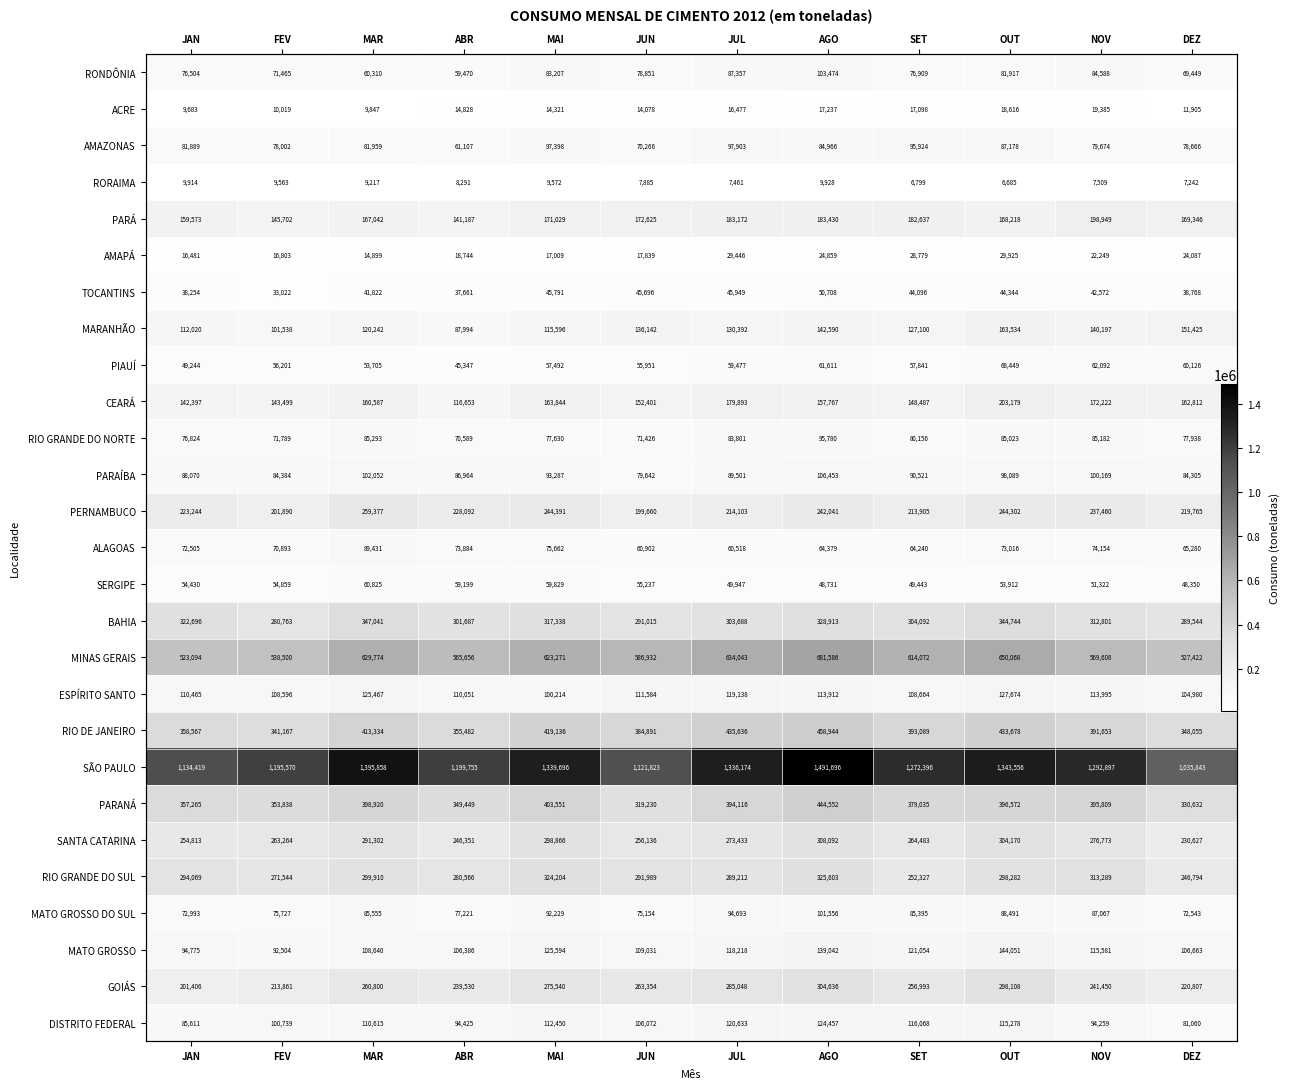

Which category has the lowest value in the MINAS GERAIS series?

JAN